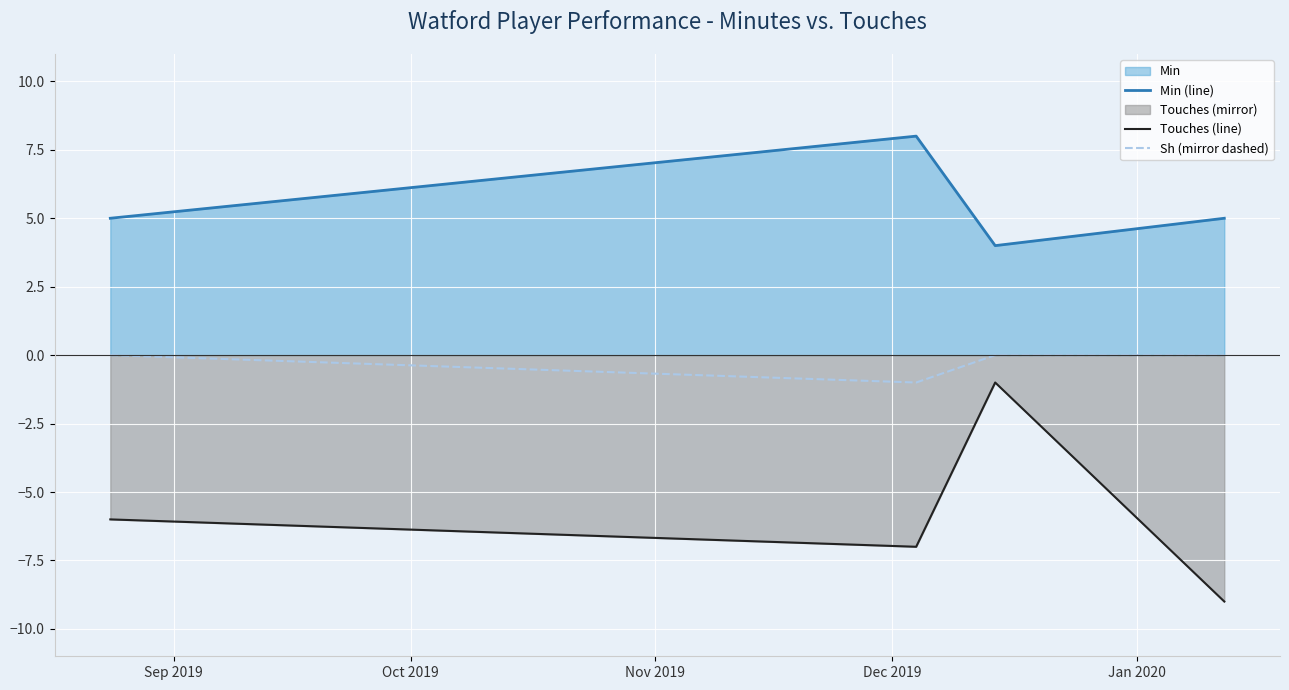

True or false: Min (line) and Sh (mirror dashed) intersect in this chart.

False